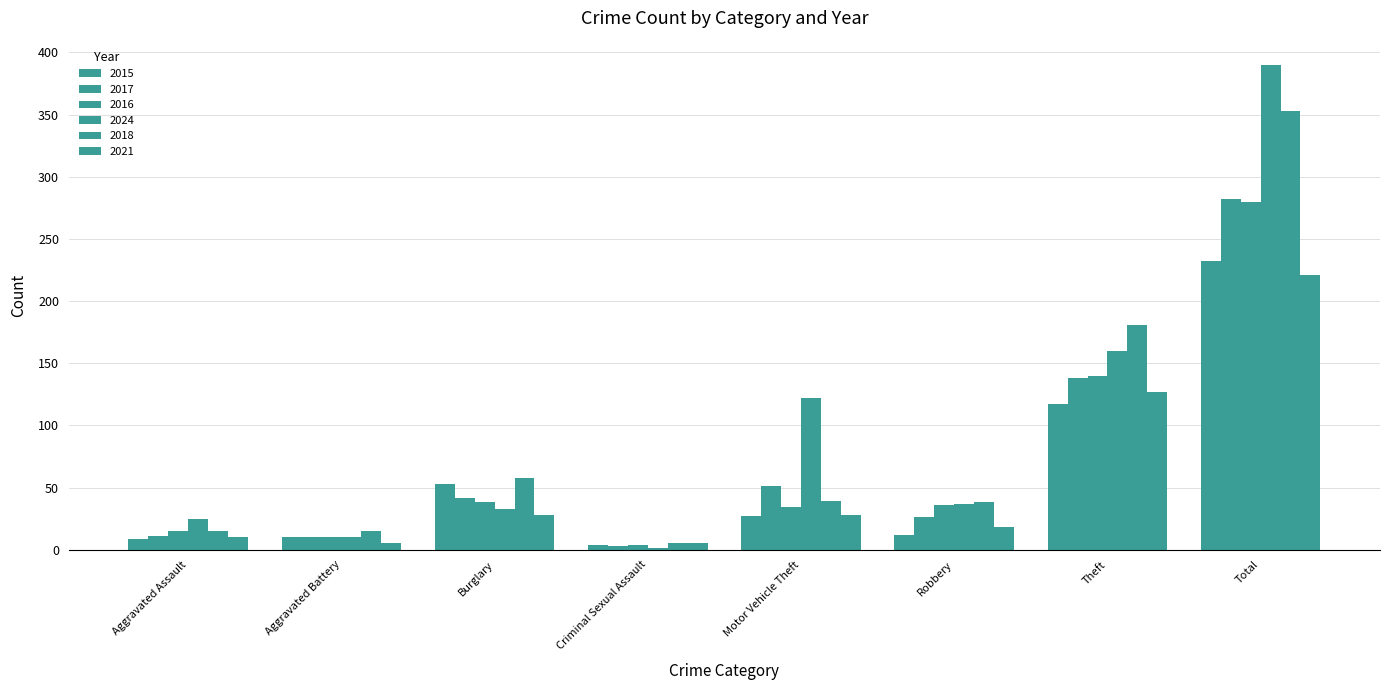

Are the bars horizontal?

No